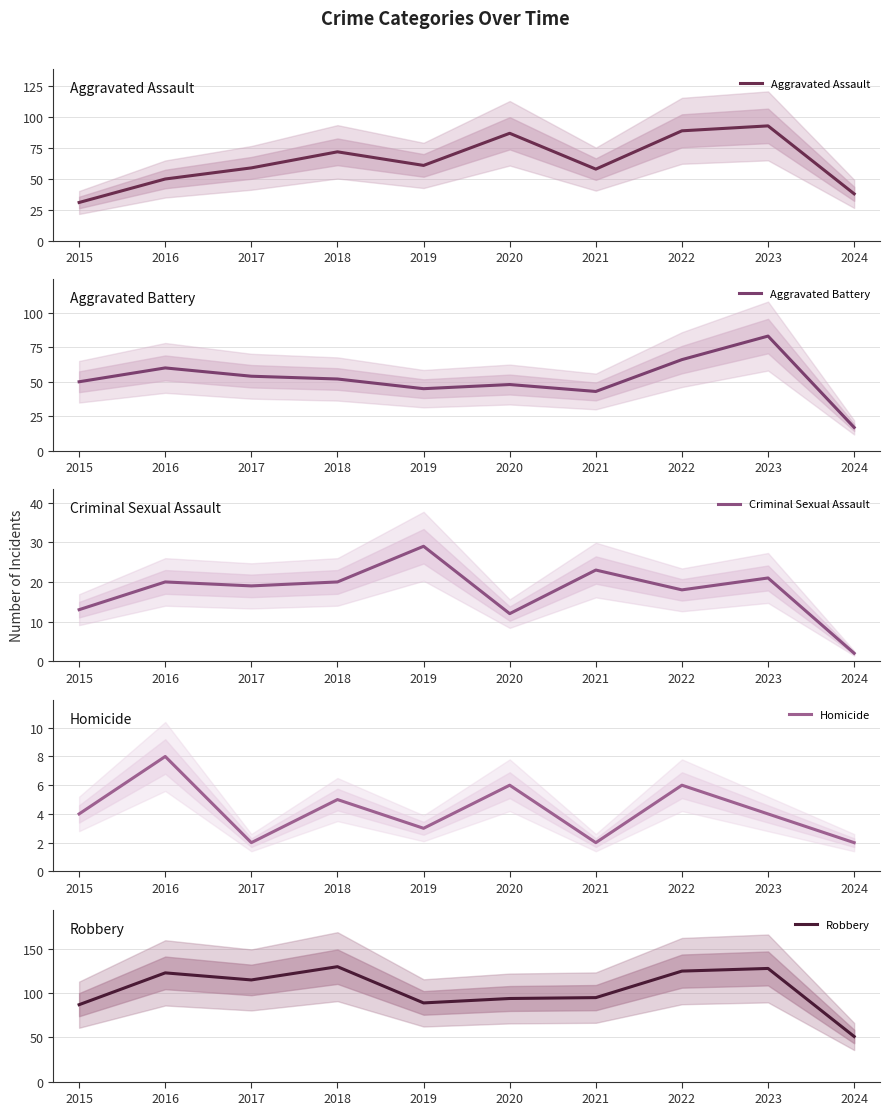

Does the chart display data point markers on the line(s)?

No